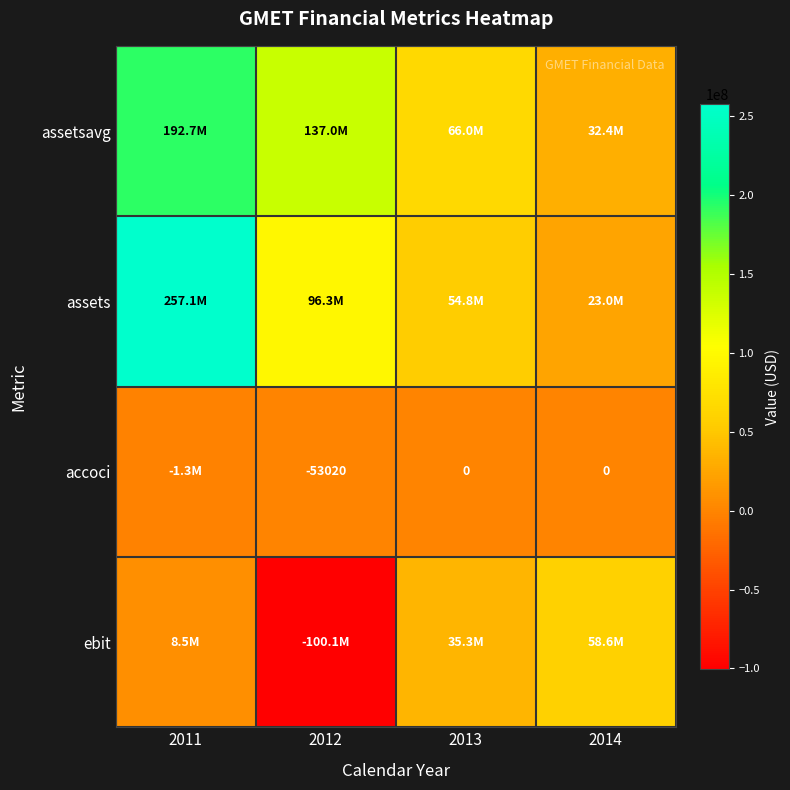

At which category is the sum across all series the highest?

2011